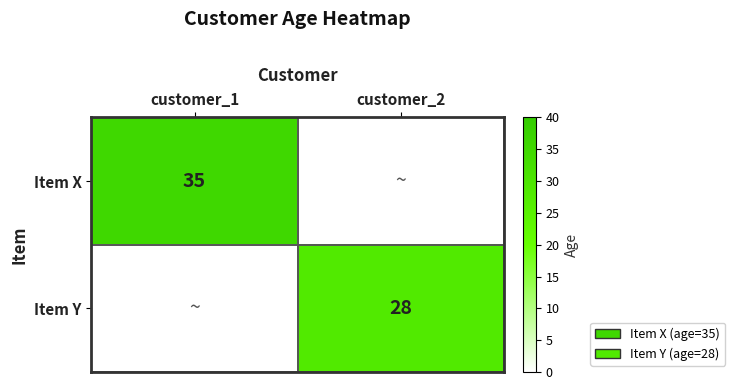

Is it true that Item X equals 56 at customer_1?

False